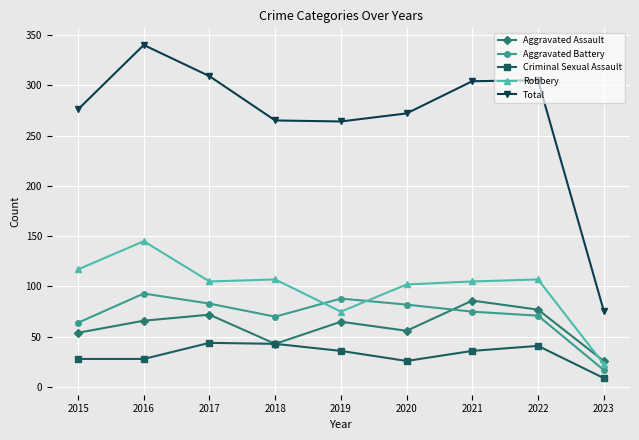

Is it true that Total equals 76 at 2023?

True